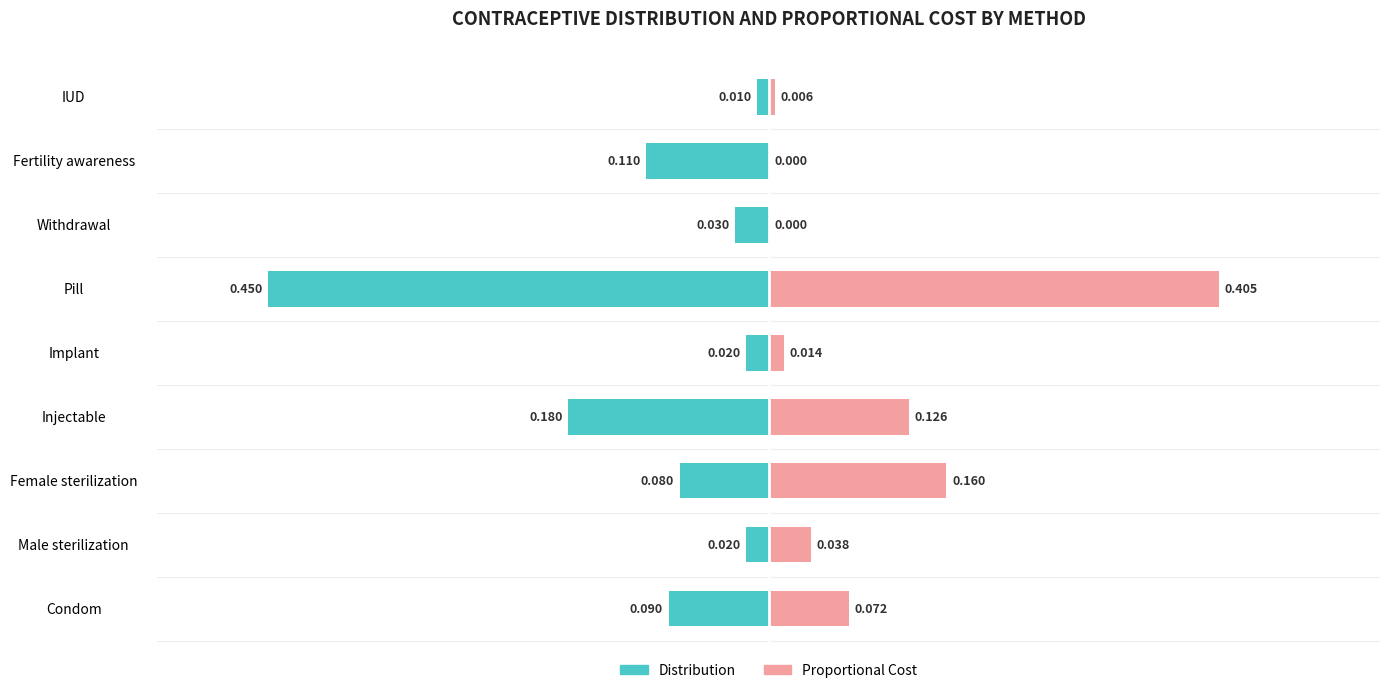

True or false: Distribution has a value of -0.1 at Injectable.

False